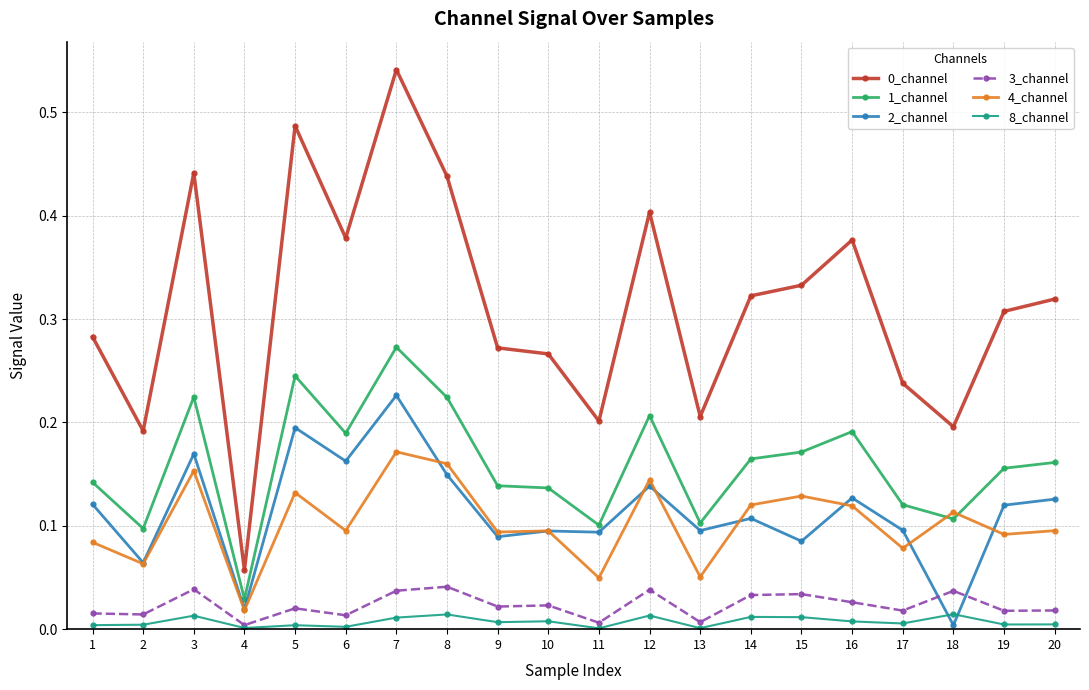

True or false: 2_channel has a value of 0.1 at 10.

True